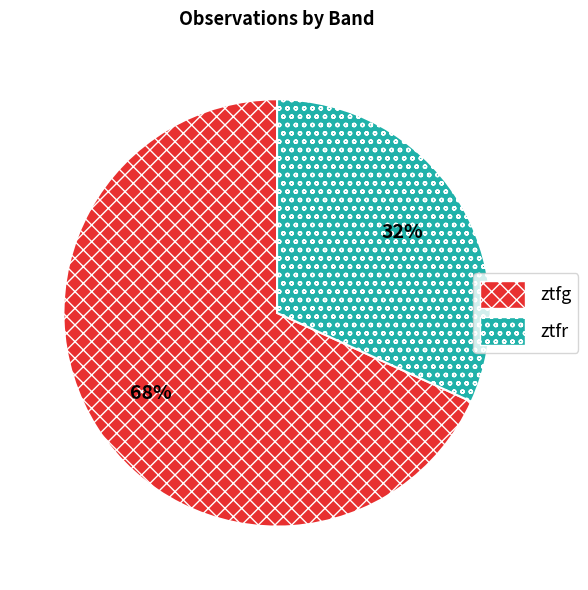

Is it true that ztfg is 68% of the pie?

True